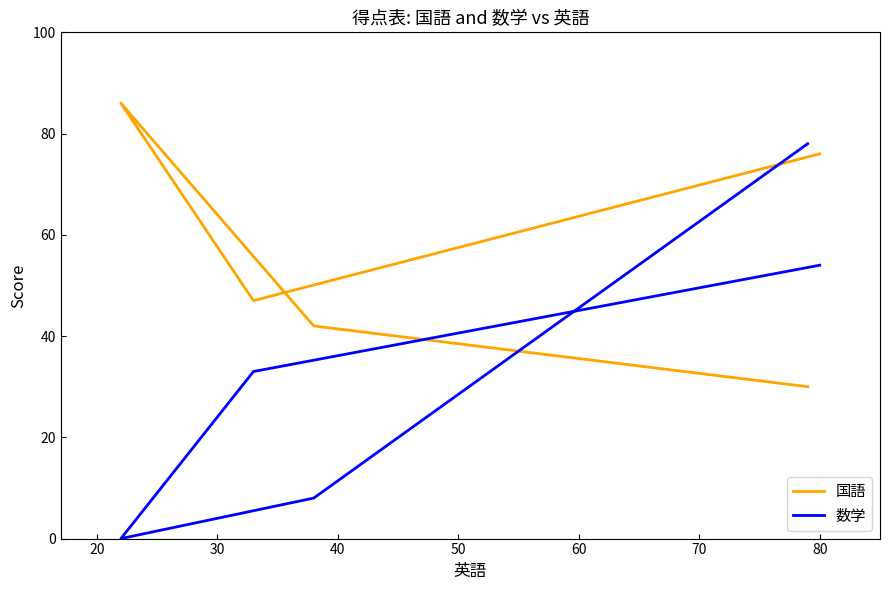

Between 20 and 50, which series saw the biggest shift?

数学